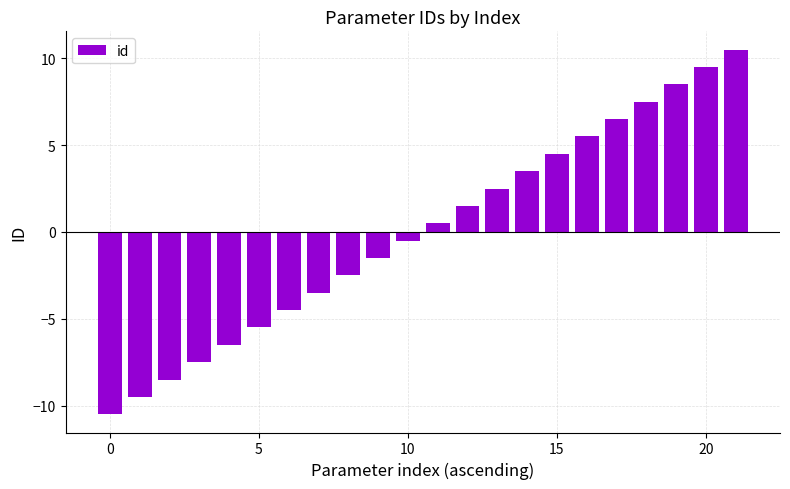

What is the maximum value shown in the chart?

10.5